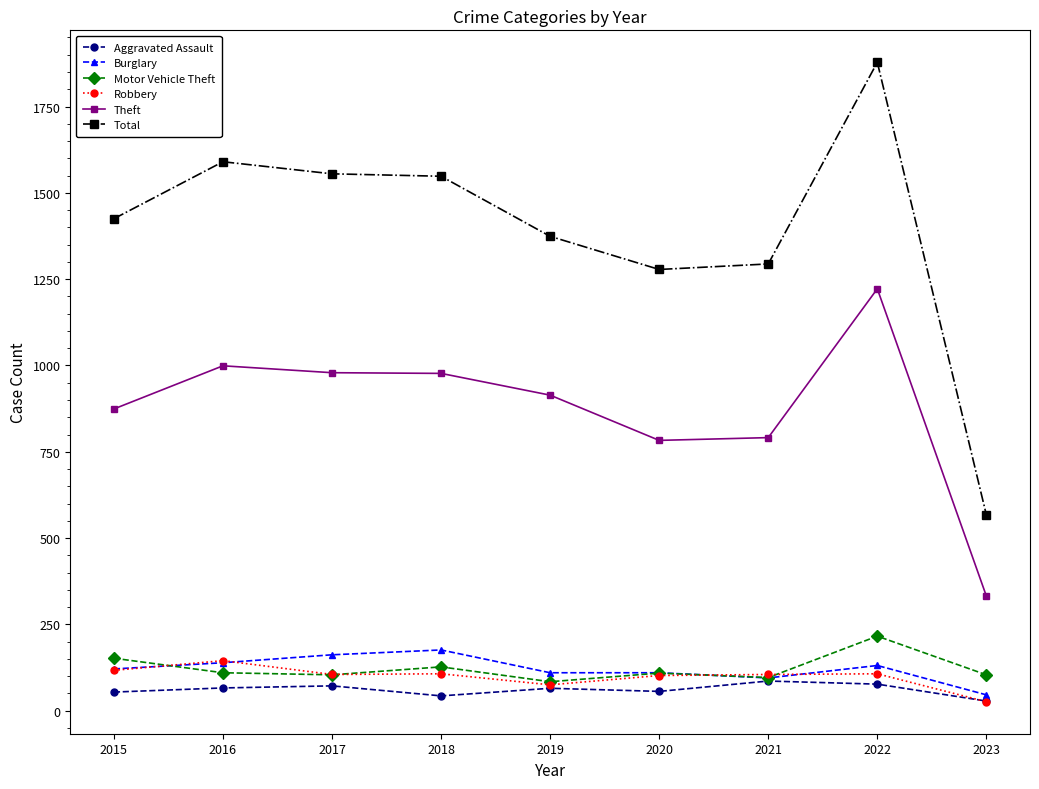

Read the Burglary value at 2018.

176